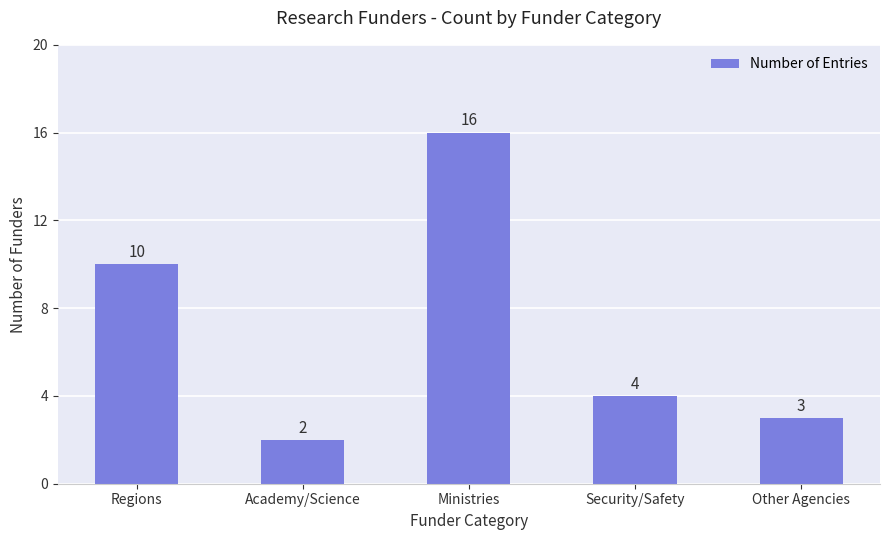

Reading right to left, list all the values displayed in this chart.

Other Agencies=3	Security/Safety=4	Ministries=16	Academy/Science=2	Regions=10